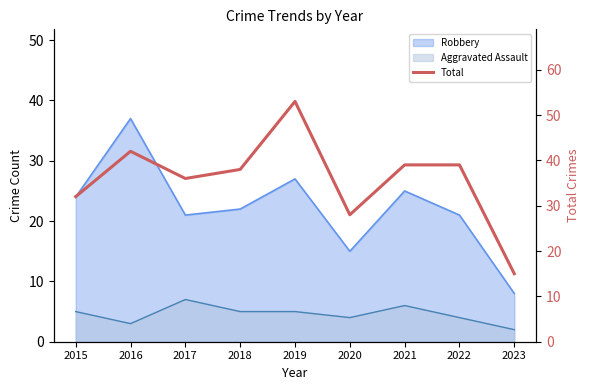

True or false: the data shows 42 at 2020.

False